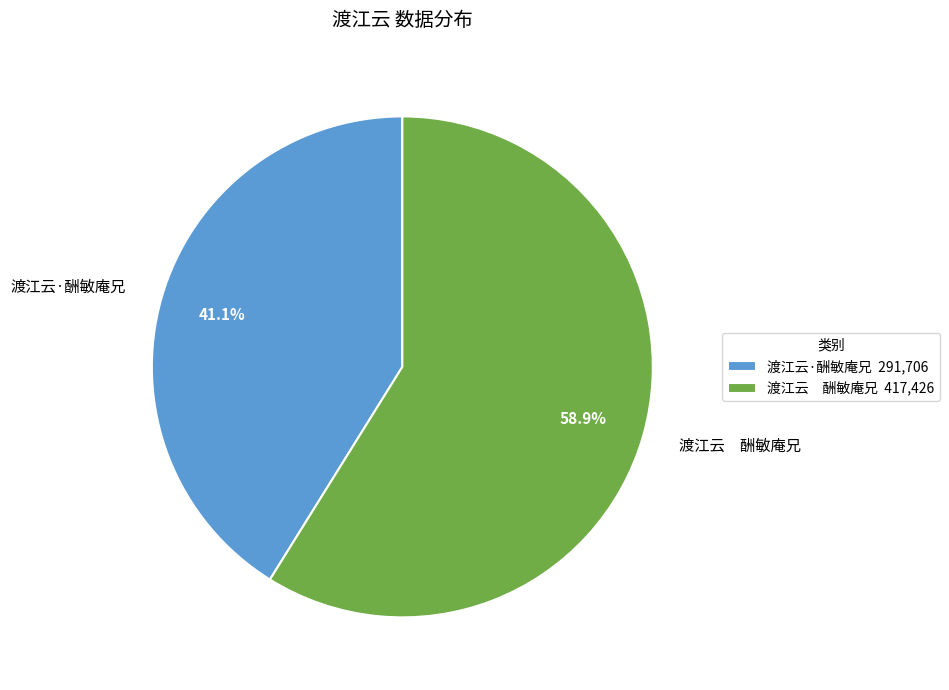

Count the number of slices in the pie.

2